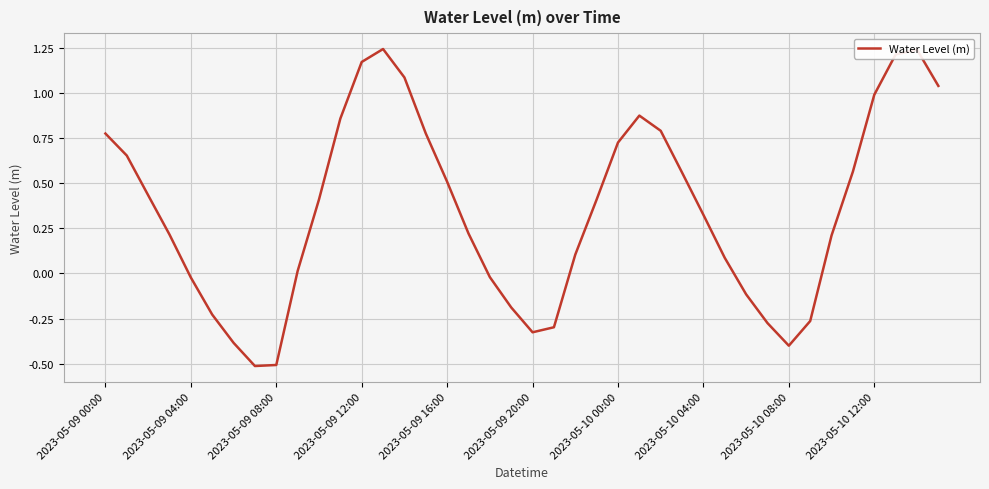

What is the difference between the maximum and minimum values?

1.8